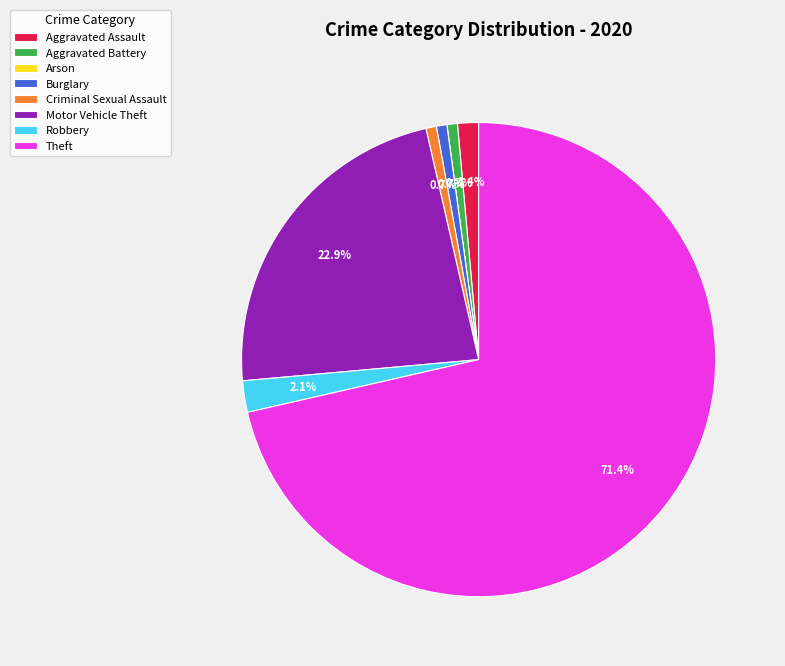

To the nearest percent, what percentage of the pie is Criminal Sexual Assault?

1%